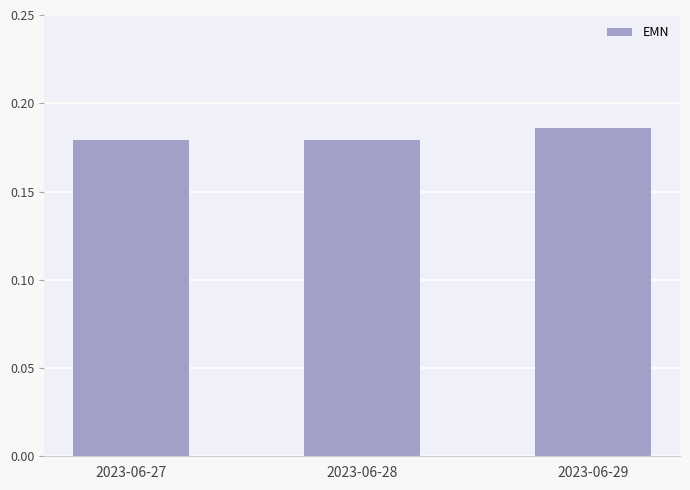

Does the chart contain stacked bars?

No